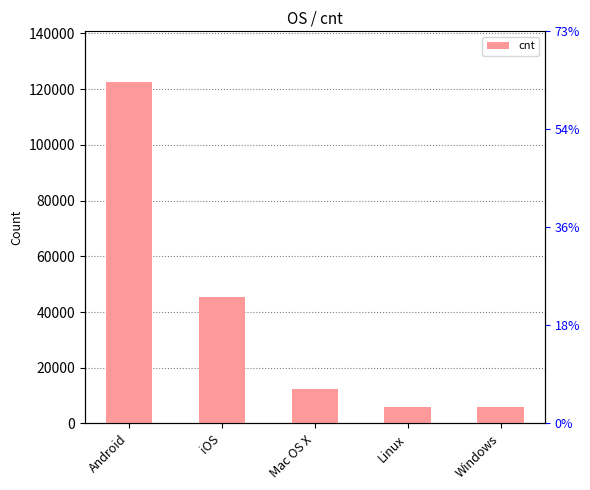

Rank the categories by value from lowest to highest.

Windows, Linux, Mac OS X, iOS, Android